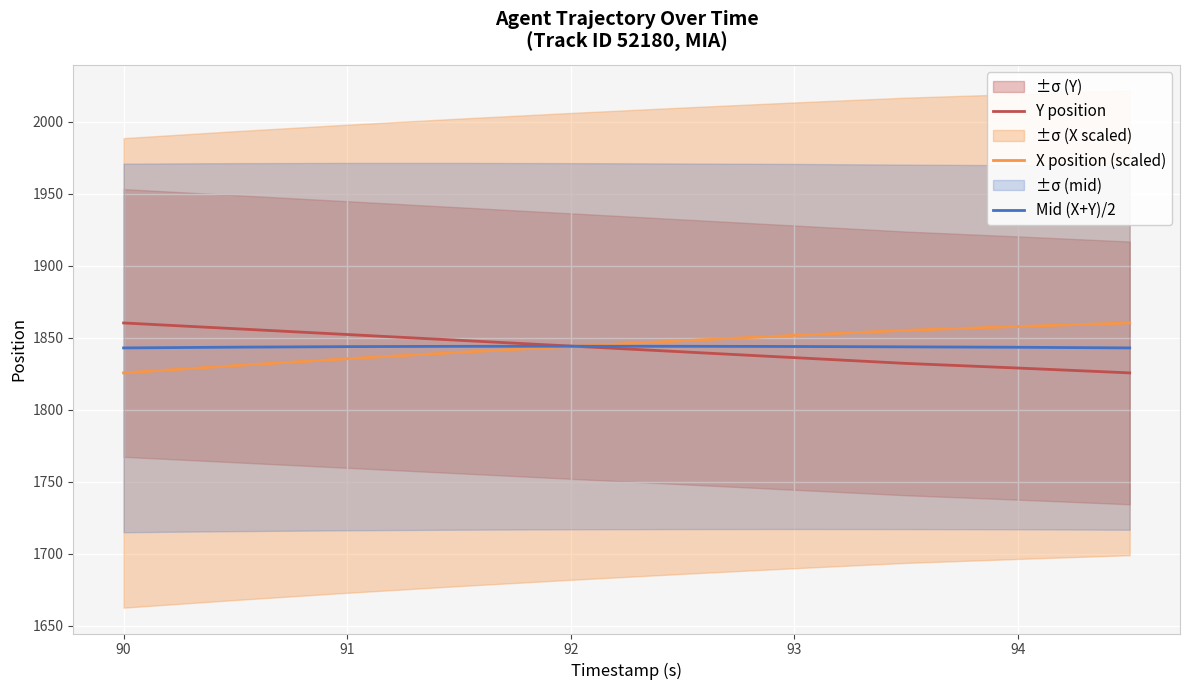

True or false: X position (scaled) has a value of 1851.6 at 93.

True